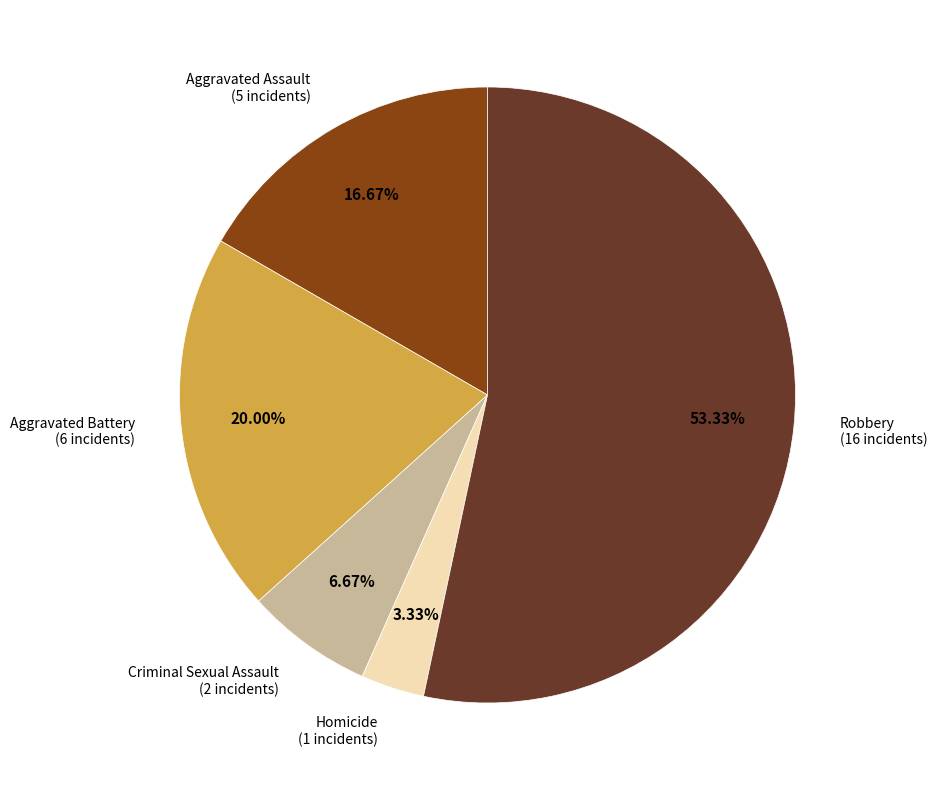

Is there a majority slice in this chart?

Yes